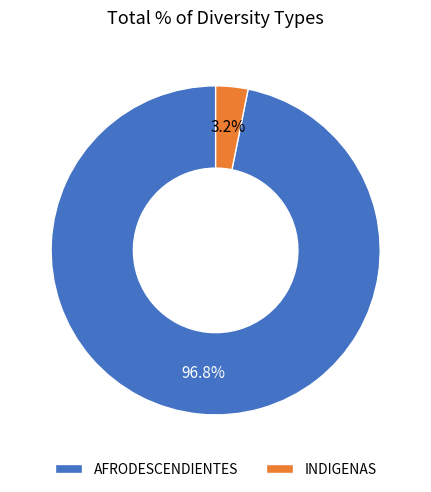

Is there a majority slice in this chart?

Yes